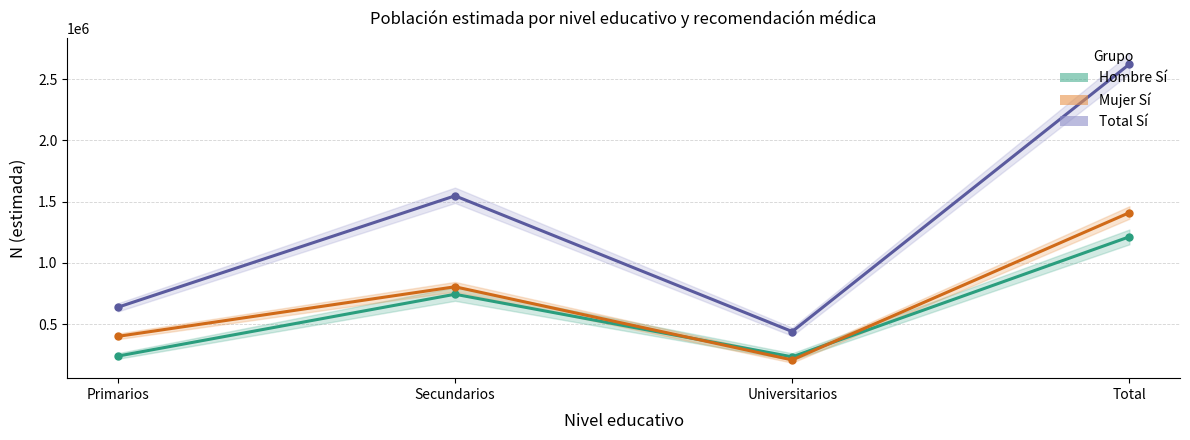

What is the lowest value of the Hombre Sí series?

231695